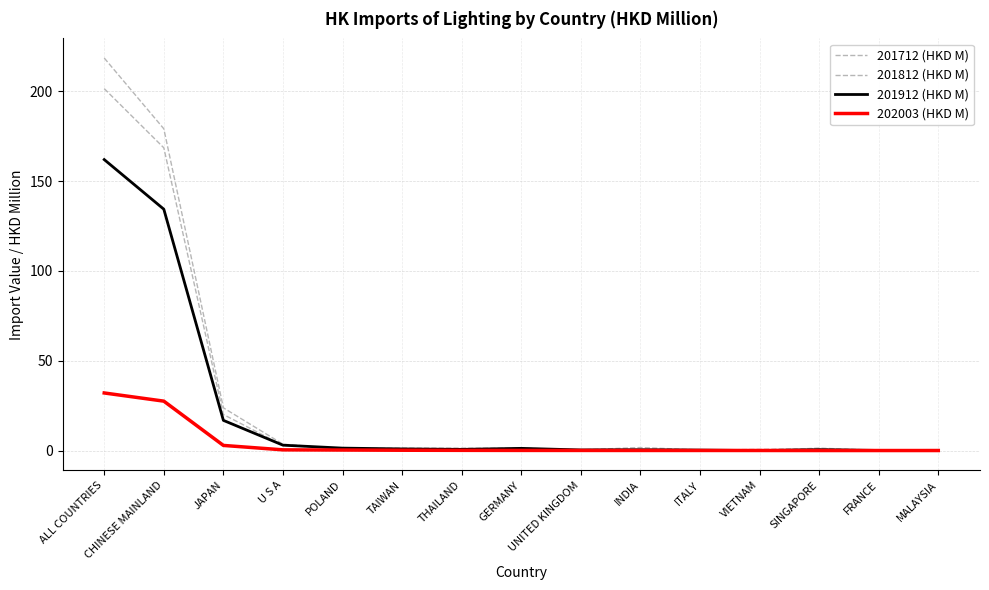

How many lines are shown in the chart?

4